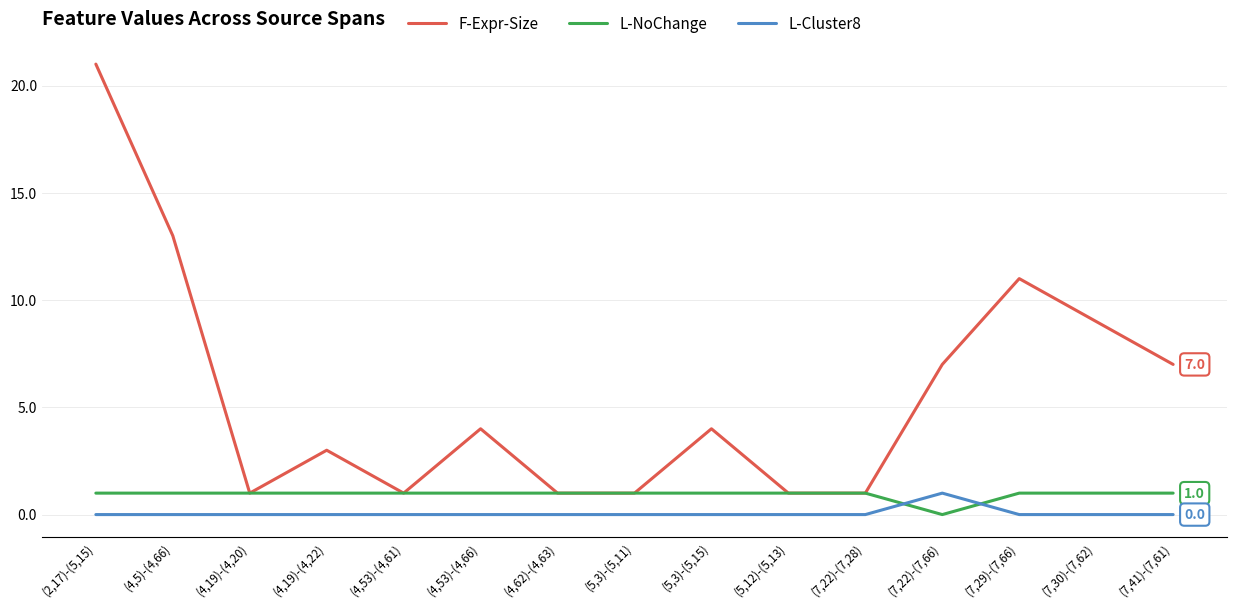

What position from the left is (4,5)-(4,66)?

2